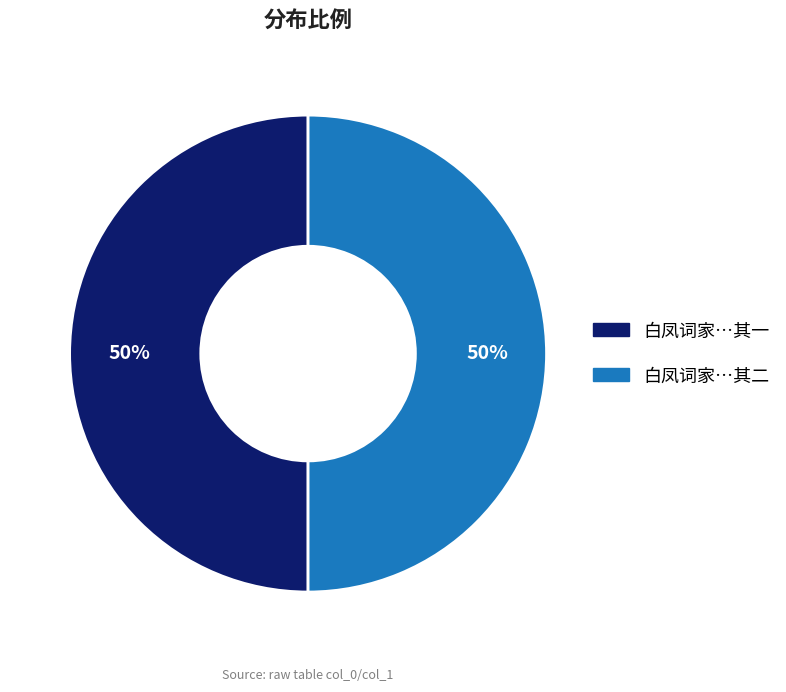

To the nearest percent, what portion does 白凤词家…其一 represent?

50%